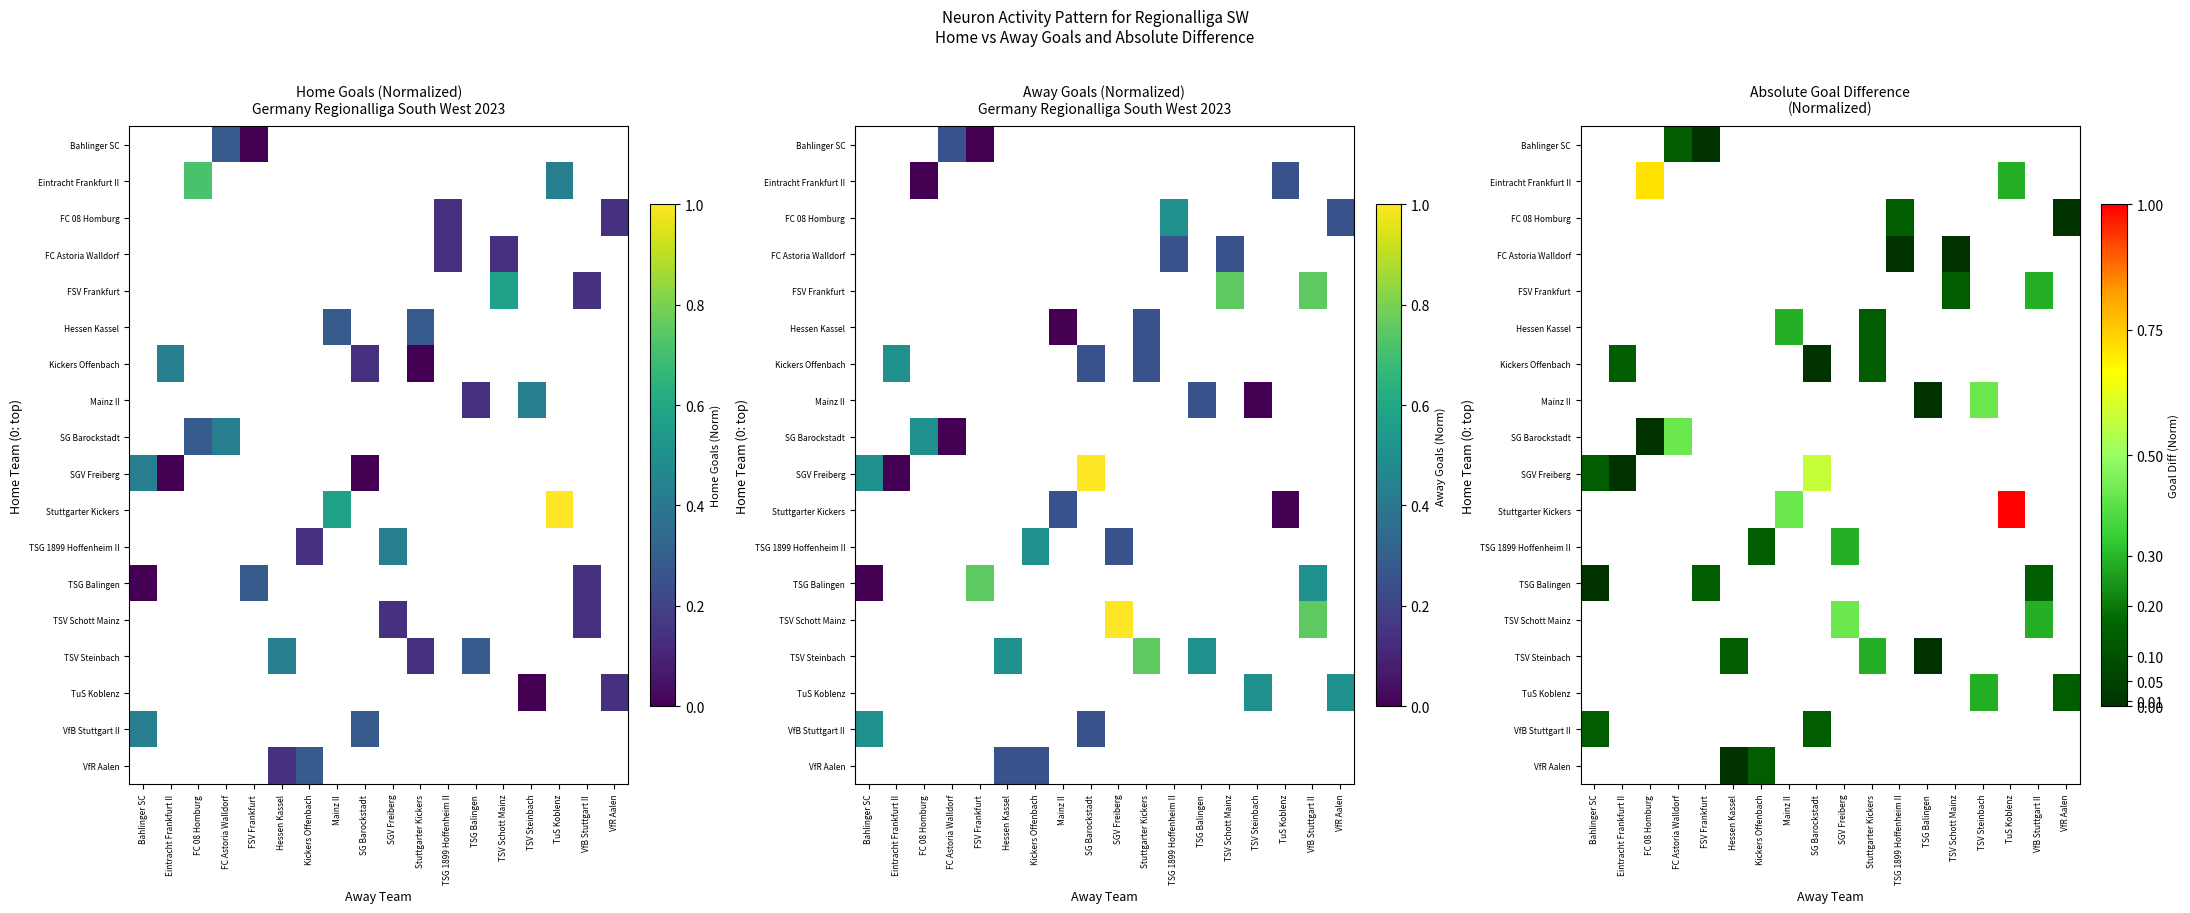

At which category does the chart reach its peak across all series?

TuS Koblenz